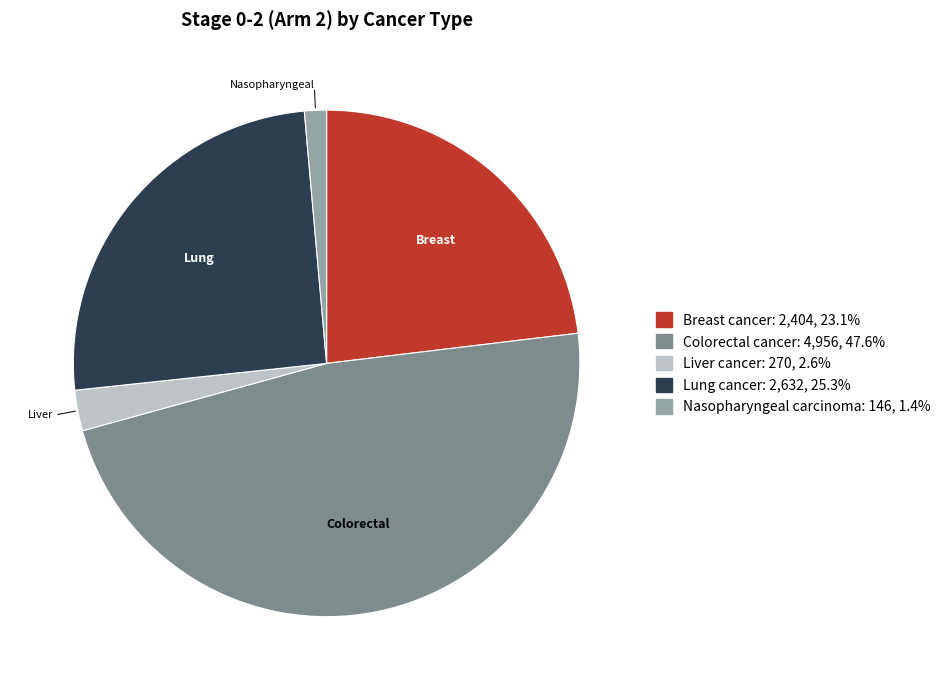

Combined, do Nasopharyngeal carcinoma and Breast cancer account for over 50%?

No